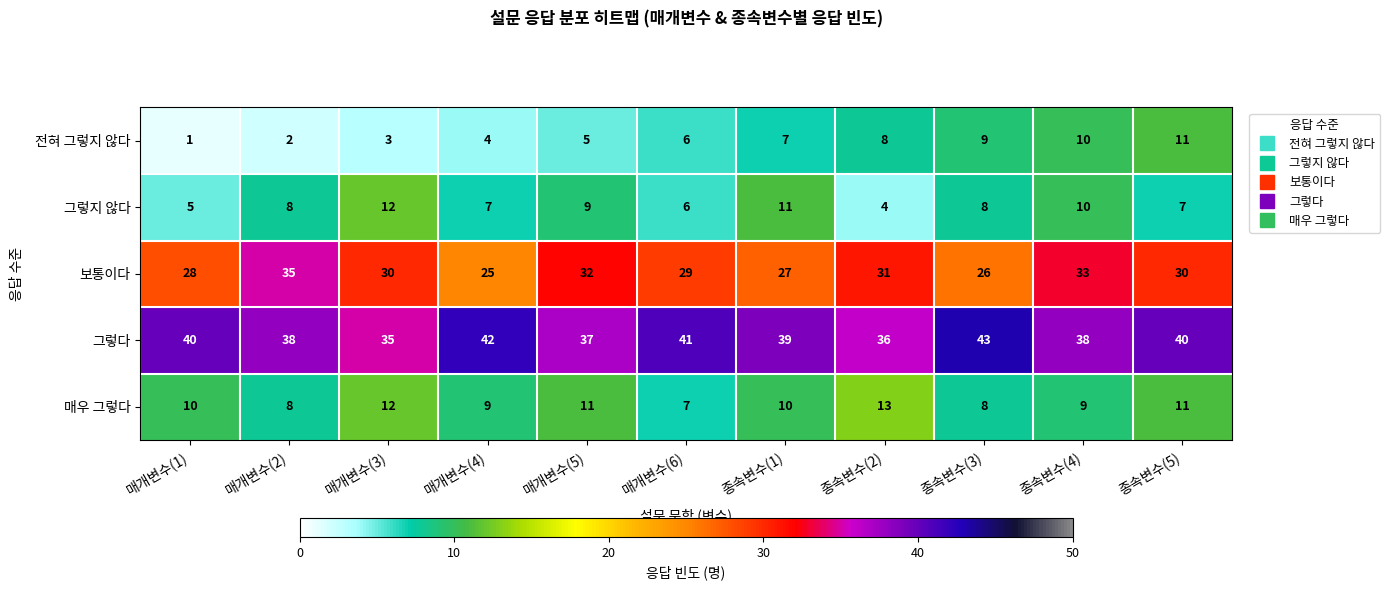

At how many categories does at least one series exceed 33?

11